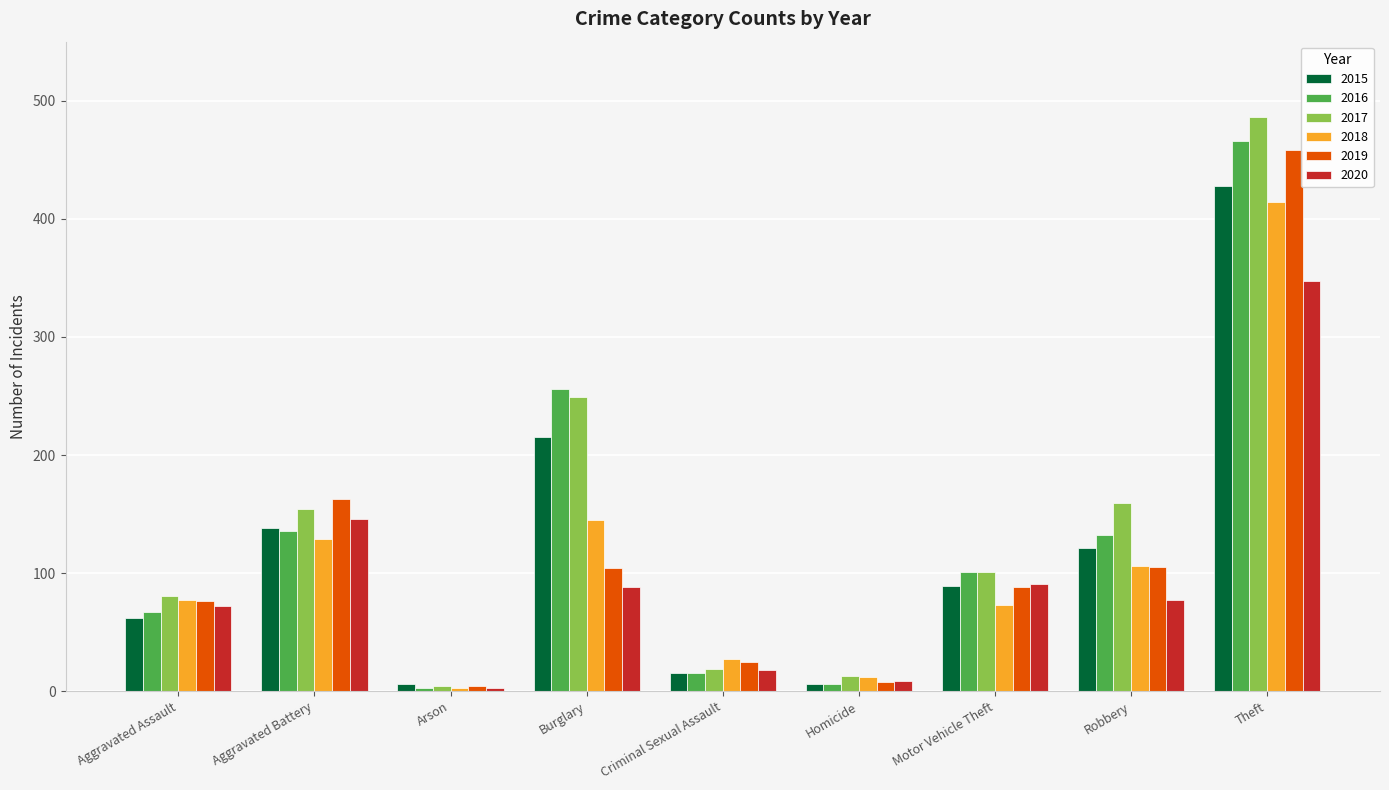

Are the bars horizontal?

No